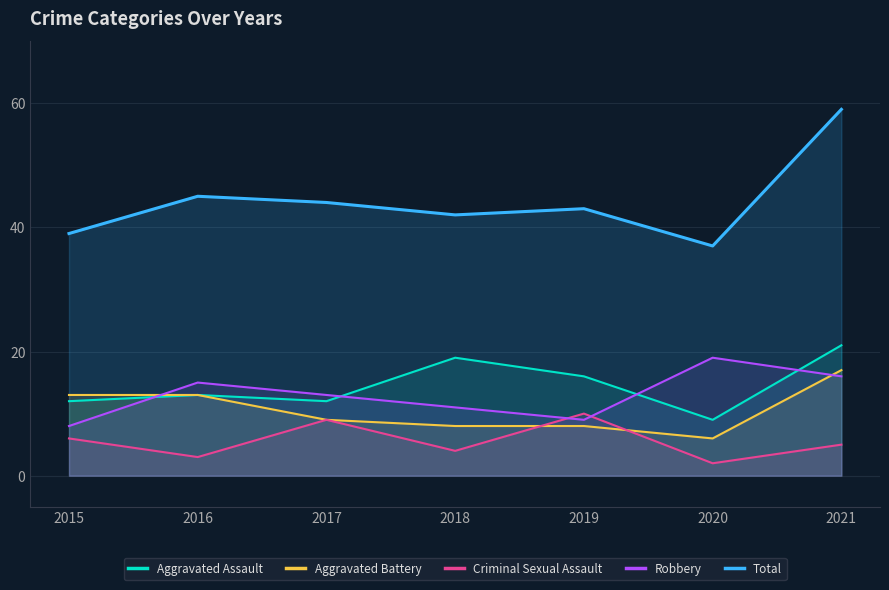

True or false: Total and Robbery intersect in this chart.

False